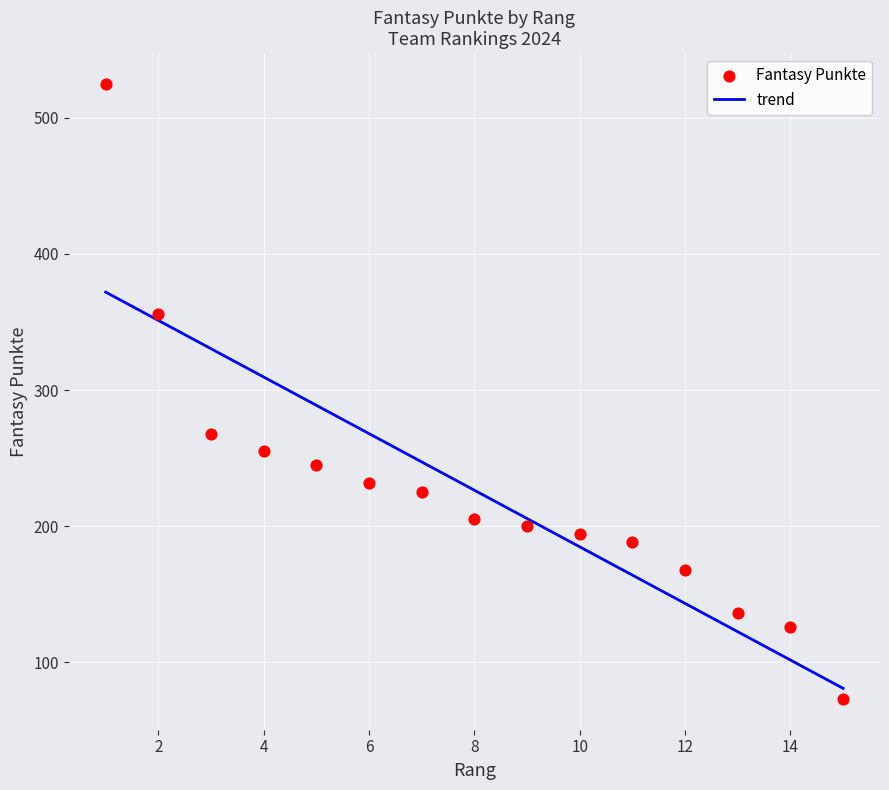

What Y value in the scatter plot is closest to 299?

268